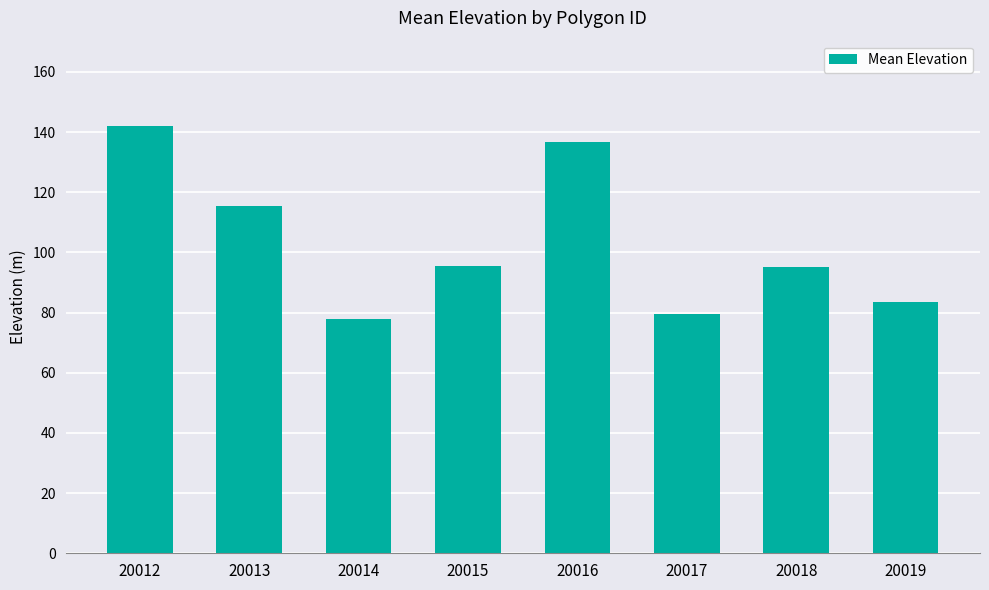

What is the value of the 8th bar from the left?

83.6